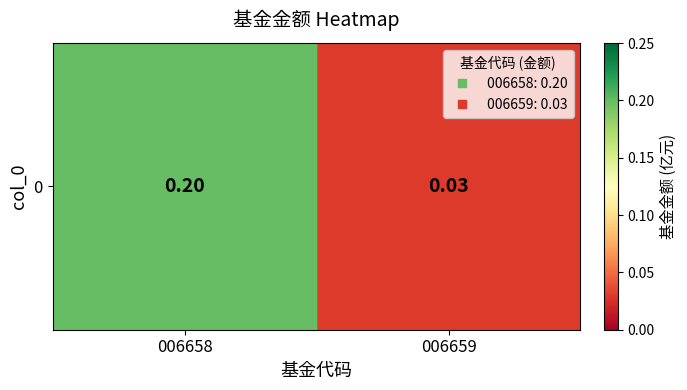

Is it true that the value at 006658 is 0.2?

True